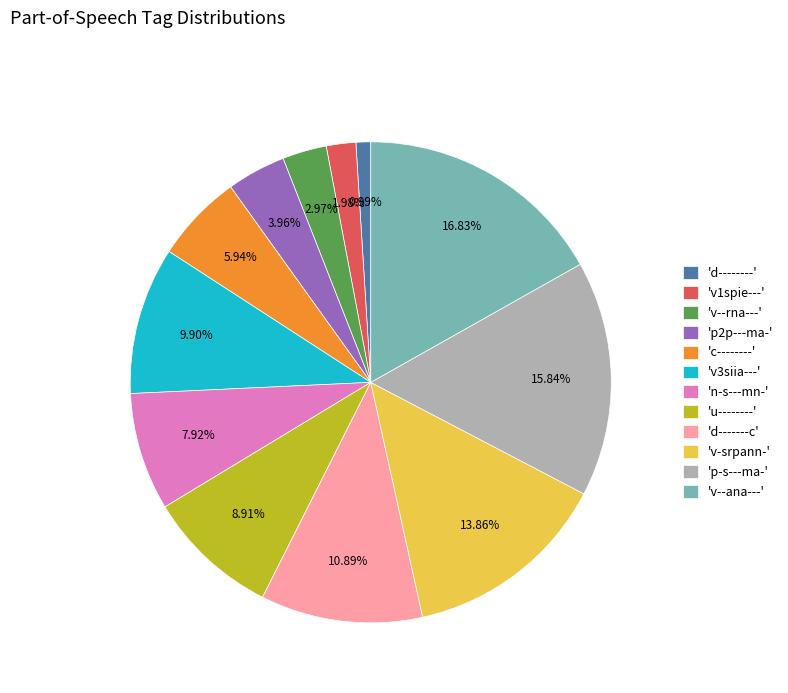

Combined, do 'c--------' and 'd--------' account for over 50%?

No